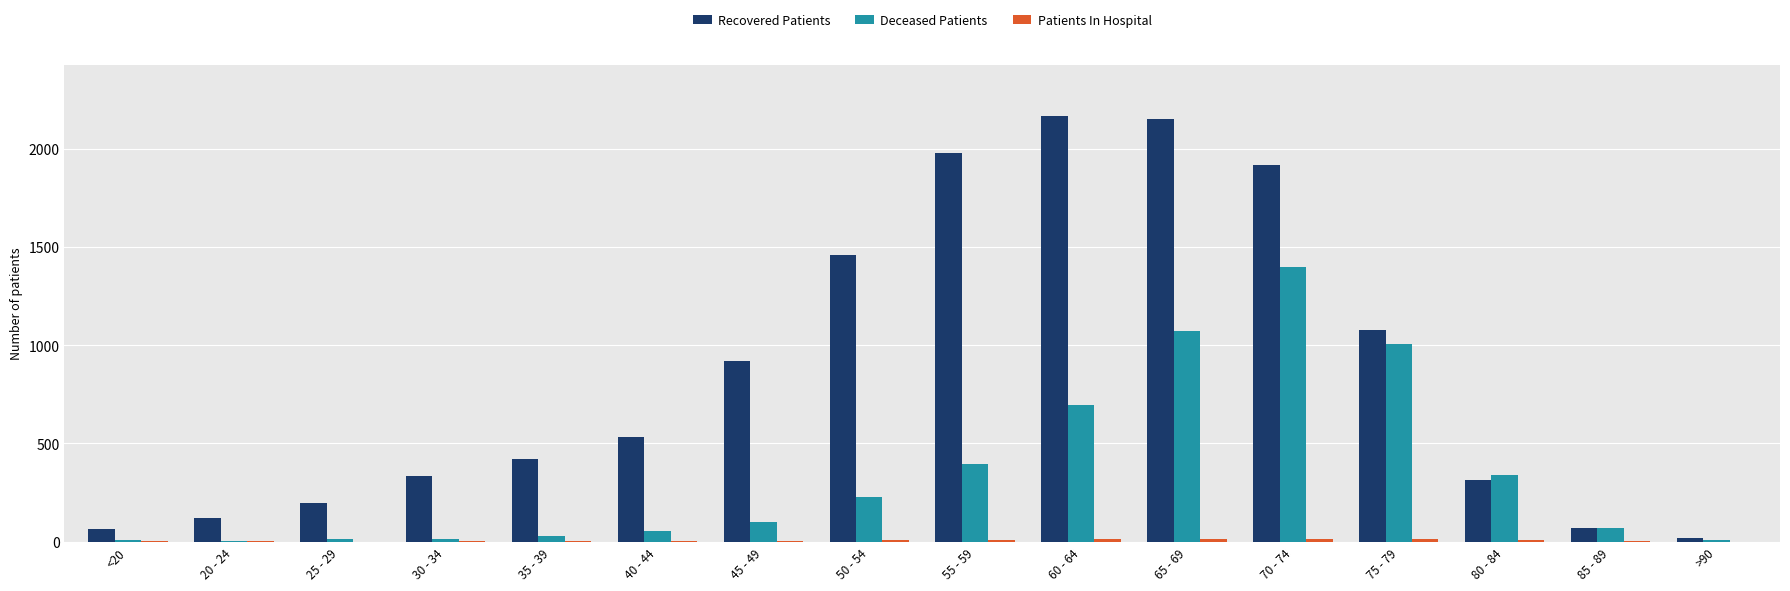

What is the maximum value shown in the chart?

2167